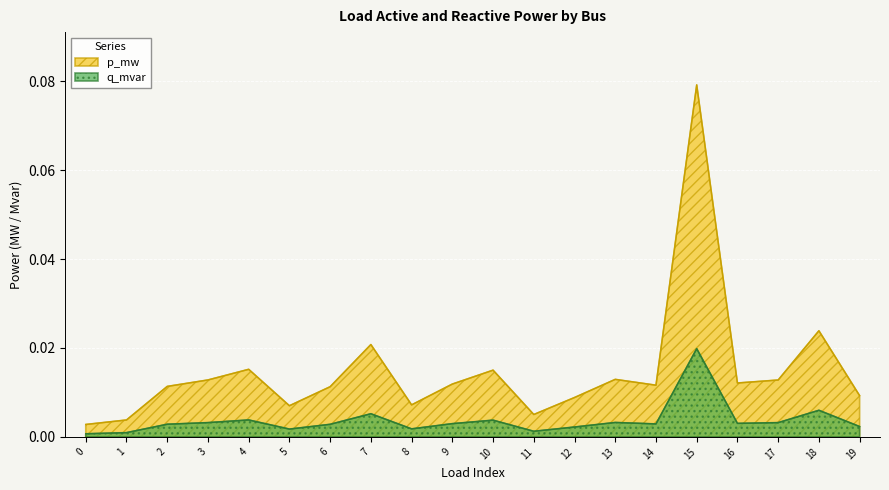

How many series are shown in this chart?

2